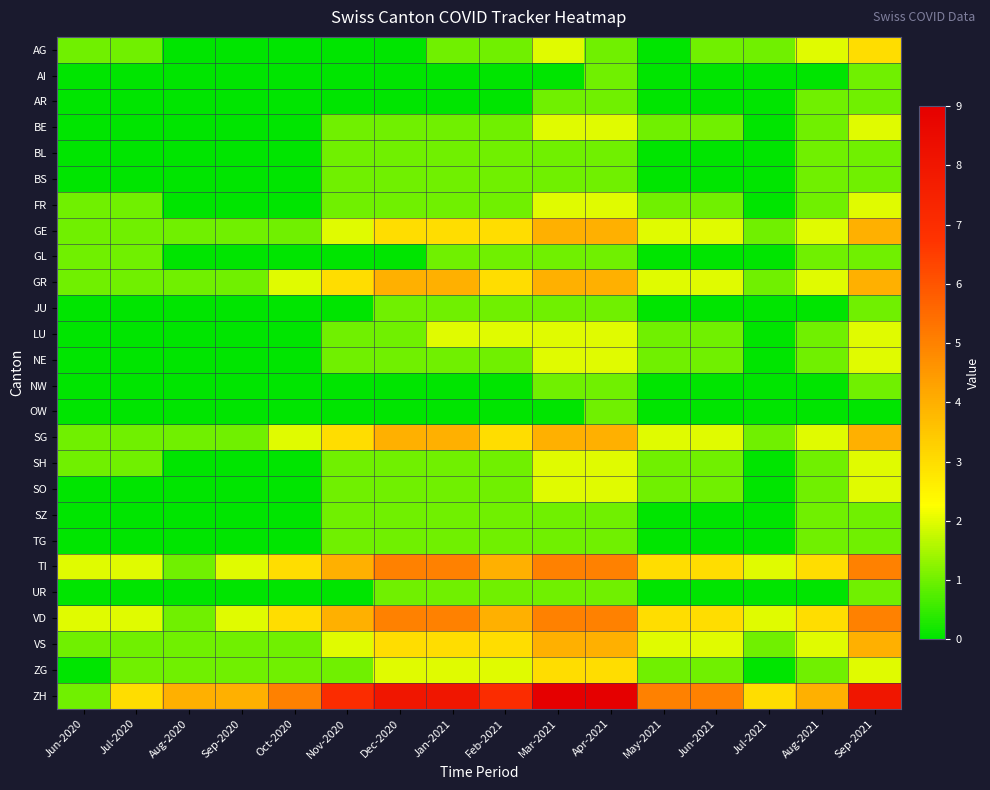

Reading right to left, what are all the values shown in this chart?

AG: Sep-2021=3	Aug-2021=2	Jul-2021=1	Jun-2021=1	May-2021=0	Apr-2021=1	Mar-2021=2	Feb-2021=1	Jan-2021=1	Dec-2020=0	Nov-2020=0	Oct-2020=0	Sep-2020=0	Aug-2020=0	Jul-2020=1	Jun-2020=1
AI: Sep-2021=1	Aug-2021=0	Jul-2021=0	Jun-2021=0	May-2021=0	Apr-2021=1	Mar-2021=0	Feb-2021=0	Jan-2021=0	Dec-2020=0	Nov-2020=0	Oct-2020=0	Sep-2020=0	Aug-2020=0	Jul-2020=0	Jun-2020=0
AR: Sep-2021=1	Aug-2021=1	Jul-2021=0	Jun-2021=0	May-2021=0	Apr-2021=1	Mar-2021=1	Feb-2021=0	Jan-2021=0	Dec-2020=0	Nov-2020=0	Oct-2020=0	Sep-2020=0	Aug-2020=0	Jul-2020=0	Jun-2020=0
BE: Sep-2021=2	Aug-2021=1	Jul-2021=0	Jun-2021=1	May-2021=1	Apr-2021=2	Mar-2021=2	Feb-2021=1	Jan-2021=1	Dec-2020=1	Nov-2020=1	Oct-2020=0	Sep-2020=0	Aug-2020=0	Jul-2020=0	Jun-2020=0
BL: Sep-2021=1	Aug-2021=1	Jul-2021=0	Jun-2021=0	May-2021=0	Apr-2021=1	Mar-2021=1	Feb-2021=1	Jan-2021=1	Dec-2020=1	Nov-2020=1	Oct-2020=0	Sep-2020=0	Aug-2020=0	Jul-2020=0	Jun-2020=0
BS: Sep-2021=1	Aug-2021=1	Jul-2021=0	Jun-2021=0	May-2021=0	Apr-2021=1	Mar-2021=1	Feb-2021=1	Jan-2021=1	Dec-2020=1	Nov-2020=1	Oct-2020=0	Sep-2020=0	Aug-2020=0	Jul-2020=0	Jun-2020=0
FR: Sep-2021=2	Aug-2021=1	Jul-2021=0	Jun-2021=1	May-2021=1	Apr-2021=2	Mar-2021=2	Feb-2021=1	Jan-2021=1	Dec-2020=1	Nov-2020=1	Oct-2020=0	Sep-2020=0	Aug-2020=0	Jul-2020=1	Jun-2020=1
GE: Sep-2021=4	Aug-2021=2	Jul-2021=1	Jun-2021=2	May-2021=2	Apr-2021=4	Mar-2021=4	Feb-2021=3	Jan-2021=3	Dec-2020=3	Nov-2020=2	Oct-2020=1	Sep-2020=1	Aug-2020=1	Jul-2020=1	Jun-2020=1
GL: Sep-2021=1	Aug-2021=1	Jul-2021=0	Jun-2021=0	May-2021=0	Apr-2021=1	Mar-2021=1	Feb-2021=1	Jan-2021=1	Dec-2020=0	Nov-2020=0	Oct-2020=0	Sep-2020=0	Aug-2020=0	Jul-2020=1	Jun-2020=1
GR: Sep-2021=4	Aug-2021=2	Jul-2021=1	Jun-2021=2	May-2021=2	Apr-2021=4	Mar-2021=4	Feb-2021=3	Jan-2021=4	Dec-2020=4	Nov-2020=3	Oct-2020=2	Sep-2020=1	Aug-2020=1	Jul-2020=1	Jun-2020=1
JU: Sep-2021=1	Aug-2021=0	Jul-2021=0	Jun-2021=0	May-2021=0	Apr-2021=1	Mar-2021=1	Feb-2021=1	Jan-2021=1	Dec-2020=1	Nov-2020=0	Oct-2020=0	Sep-2020=0	Aug-2020=0	Jul-2020=0	Jun-2020=0
LU: Sep-2021=2	Aug-2021=1	Jul-2021=0	Jun-2021=1	May-2021=1	Apr-2021=2	Mar-2021=2	Feb-2021=2	Jan-2021=2	Dec-2020=1	Nov-2020=1	Oct-2020=0	Sep-2020=0	Aug-2020=0	Jul-2020=0	Jun-2020=0
NE: Sep-2021=2	Aug-2021=1	Jul-2021=0	Jun-2021=1	May-2021=1	Apr-2021=2	Mar-2021=2	Feb-2021=1	Jan-2021=1	Dec-2020=1	Nov-2020=1	Oct-2020=0	Sep-2020=0	Aug-2020=0	Jul-2020=0	Jun-2020=0
NW: Sep-2021=1	Aug-2021=0	Jul-2021=0	Jun-2021=0	May-2021=0	Apr-2021=1	Mar-2021=1	Feb-2021=0	Jan-2021=0	Dec-2020=0	Nov-2020=0	Oct-2020=0	Sep-2020=0	Aug-2020=0	Jul-2020=0	Jun-2020=0
OW: Sep-2021=0	Aug-2021=0	Jul-2021=0	Jun-2021=0	May-2021=0	Apr-2021=1	Mar-2021=0	Feb-2021=0	Jan-2021=0	Dec-2020=0	Nov-2020=0	Oct-2020=0	Sep-2020=0	Aug-2020=0	Jul-2020=0	Jun-2020=0
SG: Sep-2021=4	Aug-2021=2	Jul-2021=1	Jun-2021=2	May-2021=2	Apr-2021=4	Mar-2021=4	Feb-2021=3	Jan-2021=4	Dec-2020=4	Nov-2020=3	Oct-2020=2	Sep-2020=1	Aug-2020=1	Jul-2020=1	Jun-2020=1
SH: Sep-2021=2	Aug-2021=1	Jul-2021=0	Jun-2021=1	May-2021=1	Apr-2021=2	Mar-2021=2	Feb-2021=1	Jan-2021=1	Dec-2020=1	Nov-2020=1	Oct-2020=0	Sep-2020=0	Aug-2020=0	Jul-2020=1	Jun-2020=1
SO: Sep-2021=2	Aug-2021=1	Jul-2021=0	Jun-2021=1	May-2021=1	Apr-2021=2	Mar-2021=2	Feb-2021=1	Jan-2021=1	Dec-2020=1	Nov-2020=1	Oct-2020=0	Sep-2020=0	Aug-2020=0	Jul-2020=0	Jun-2020=0
SZ: Sep-2021=1	Aug-2021=1	Jul-2021=0	Jun-2021=0	May-2021=0	Apr-2021=1	Mar-2021=1	Feb-2021=1	Jan-2021=1	Dec-2020=1	Nov-2020=1	Oct-2020=0	Sep-2020=0	Aug-2020=0	Jul-2020=0	Jun-2020=0
TG: Sep-2021=1	Aug-2021=1	Jul-2021=0	Jun-2021=0	May-2021=0	Apr-2021=1	Mar-2021=1	Feb-2021=1	Jan-2021=1	Dec-2020=1	Nov-2020=1	Oct-2020=0	Sep-2020=0	Aug-2020=0	Jul-2020=0	Jun-2020=0
TI: Sep-2021=5	Aug-2021=3	Jul-2021=2	Jun-2021=3	May-2021=3	Apr-2021=5	Mar-2021=5	Feb-2021=4	Jan-2021=5	Dec-2020=5	Nov-2020=4	Oct-2020=3	Sep-2020=2	Aug-2020=1	Jul-2020=2	Jun-2020=2
UR: Sep-2021=1	Aug-2021=0	Jul-2021=0	Jun-2021=0	May-2021=0	Apr-2021=1	Mar-2021=1	Feb-2021=1	Jan-2021=1	Dec-2020=1	Nov-2020=0	Oct-2020=0	Sep-2020=0	Aug-2020=0	Jul-2020=0	Jun-2020=0
VD: Sep-2021=5	Aug-2021=3	Jul-2021=2	Jun-2021=3	May-2021=3	Apr-2021=5	Mar-2021=5	Feb-2021=4	Jan-2021=5	Dec-2020=5	Nov-2020=4	Oct-2020=3	Sep-2020=2	Aug-2020=1	Jul-2020=2	Jun-2020=2
VS: Sep-2021=4	Aug-2021=2	Jul-2021=1	Jun-2021=2	May-2021=2	Apr-2021=4	Mar-2021=4	Feb-2021=3	Jan-2021=3	Dec-2020=3	Nov-2020=2	Oct-2020=1	Sep-2020=1	Aug-2020=1	Jul-2020=1	Jun-2020=1
ZG: Sep-2021=2	Aug-2021=1	Jul-2021=0	Jun-2021=1	May-2021=1	Apr-2021=3	Mar-2021=3	Feb-2021=2	Jan-2021=2	Dec-2020=2	Nov-2020=1	Oct-2020=1	Sep-2020=1	Aug-2020=1	Jul-2020=1	Jun-2020=0
ZH: Sep-2021=8	Aug-2021=4	Jul-2021=3	Jun-2021=5	May-2021=5	Apr-2021=9	Mar-2021=9	Feb-2021=7	Jan-2021=8	Dec-2020=8	Nov-2020=7	Oct-2020=5	Sep-2020=4	Aug-2020=4	Jul-2020=3	Jun-2020=1